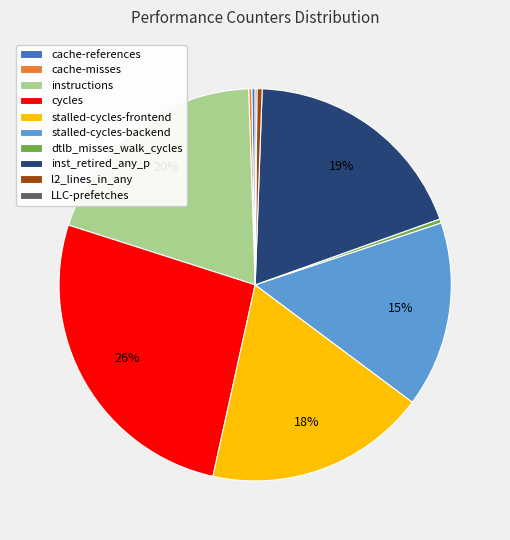

Which has a higher value, instructions or l2_lines_in_any?

instructions